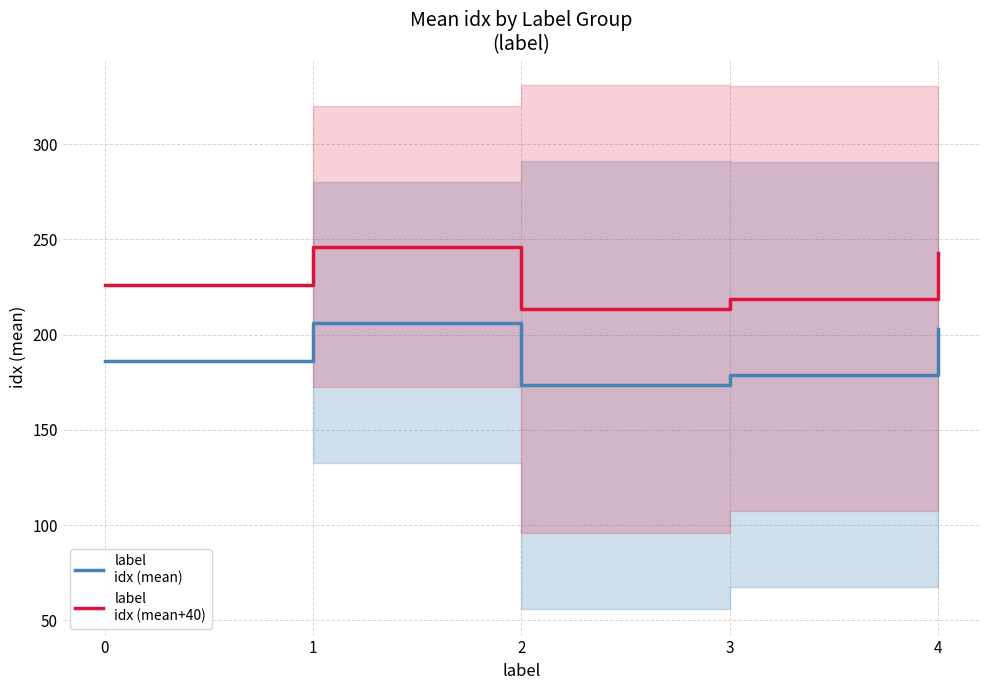

Reading left to right, list all the values displayed in this chart.

label
idx (mean): 0=186.0	1=206.3	2=173.5	3=178.9	4=203.1
label
idx (mean+40): 0=226.0	1=246.3	2=213.5	3=218.9	4=243.1